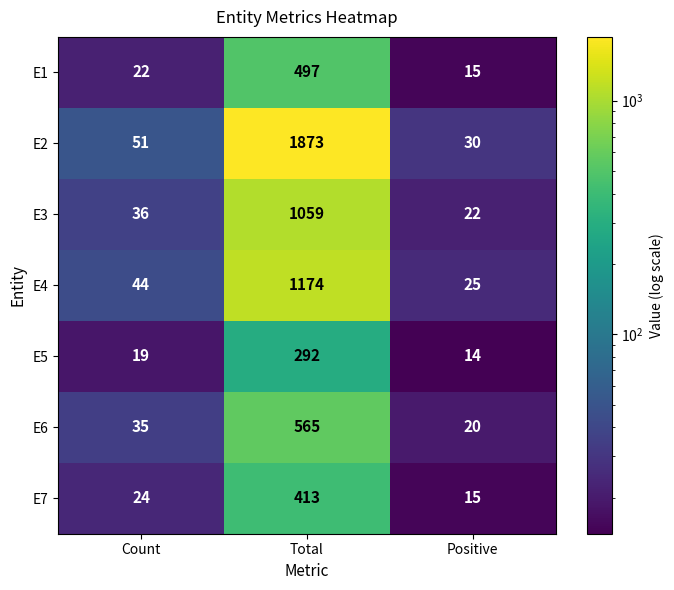

Read the E5 value at Total, to the nearest 10.

290